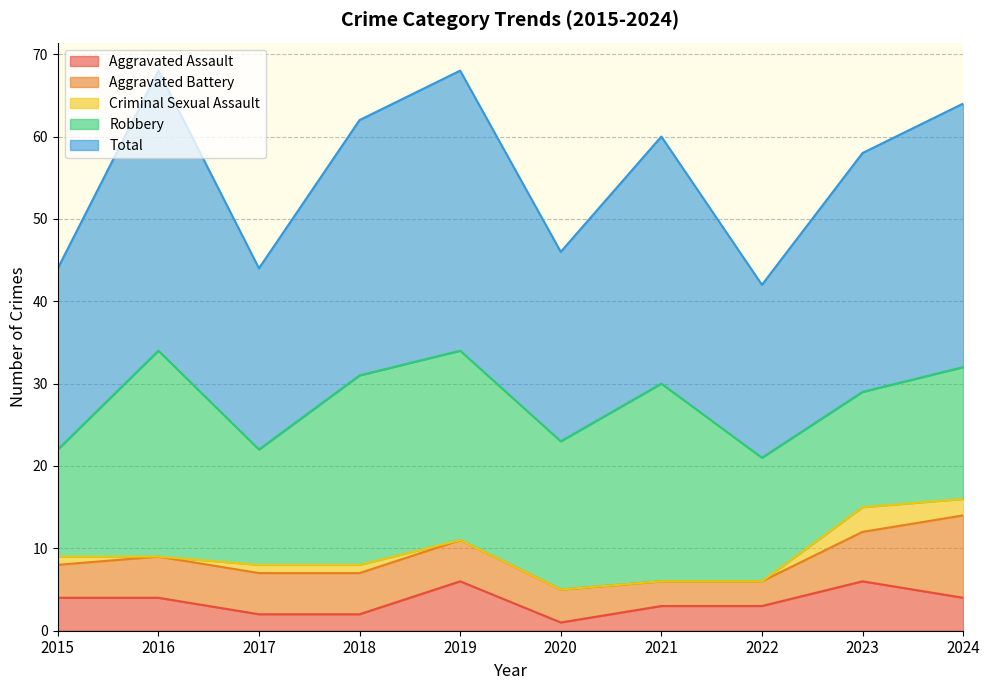

Which label corresponds to the largest value in the chart?

2016